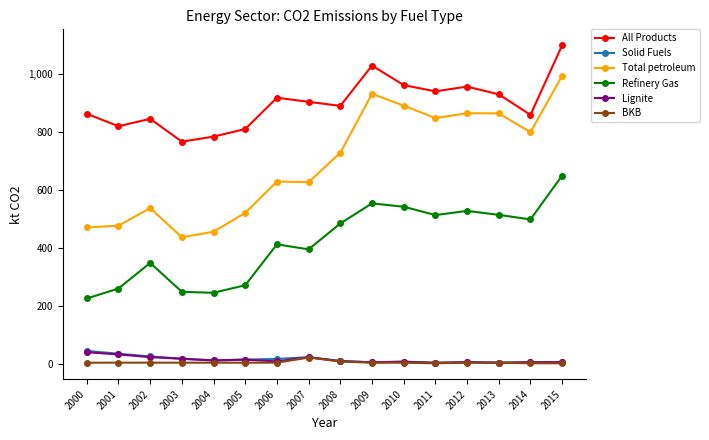

In Refinery Gas, how many points are higher than both neighbors (excluding endpoints)?

4